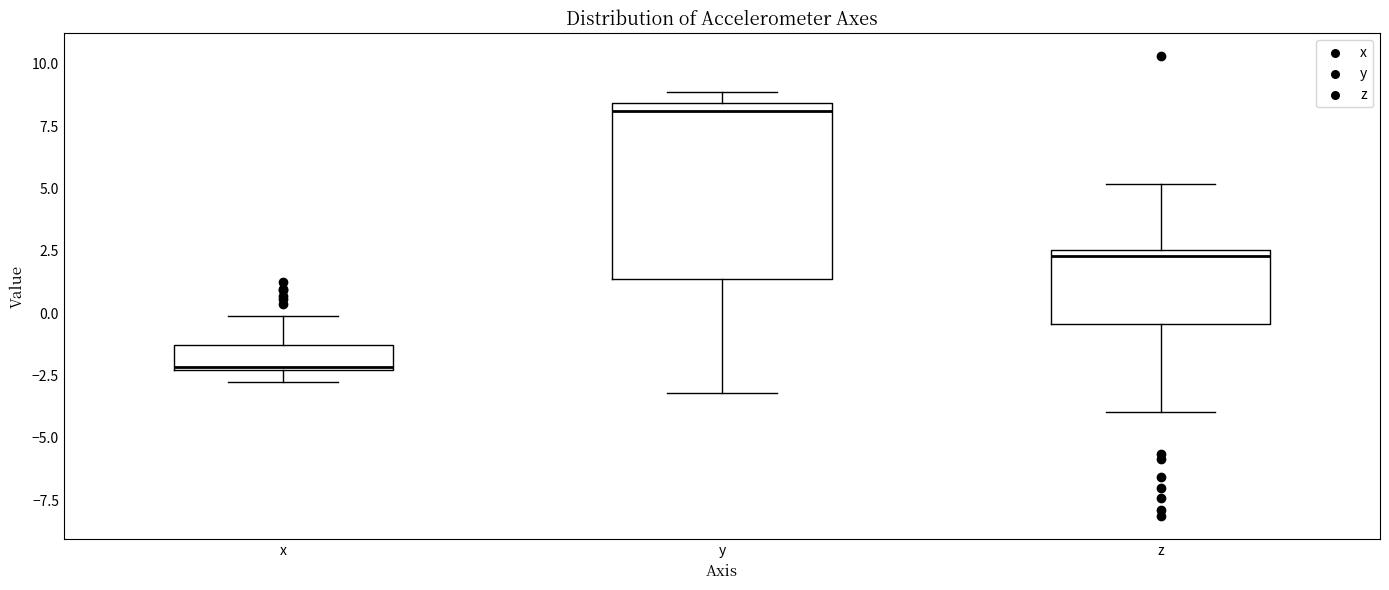

Which box's median line is the lowest?

x